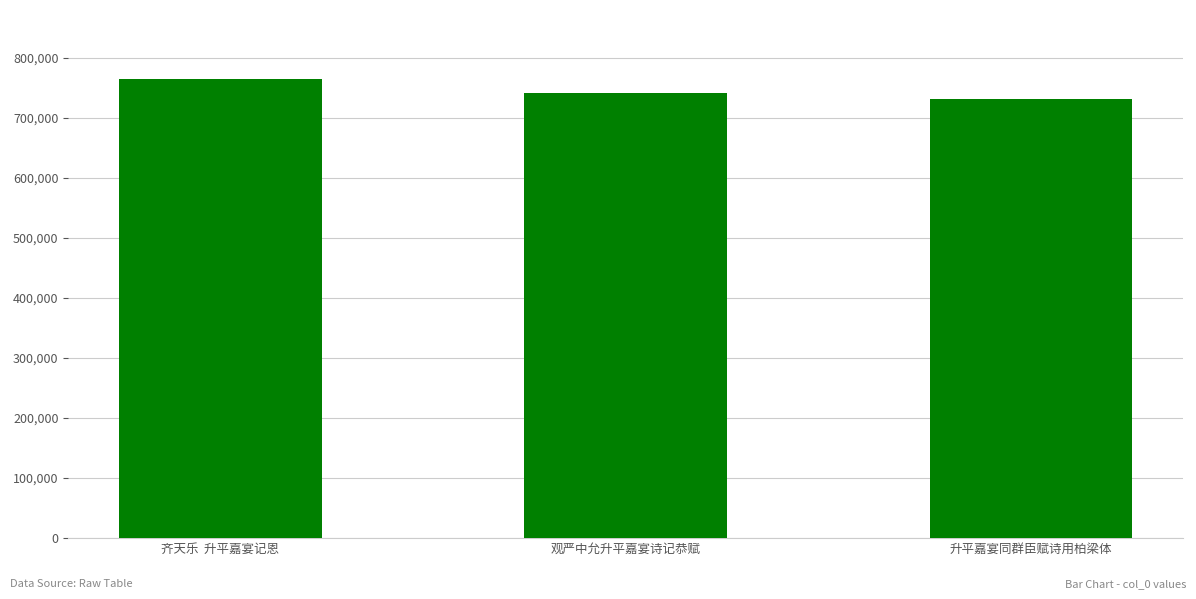

Is it true that the value at 齐天乐  升平嘉宴记恩 is 1013865?

False